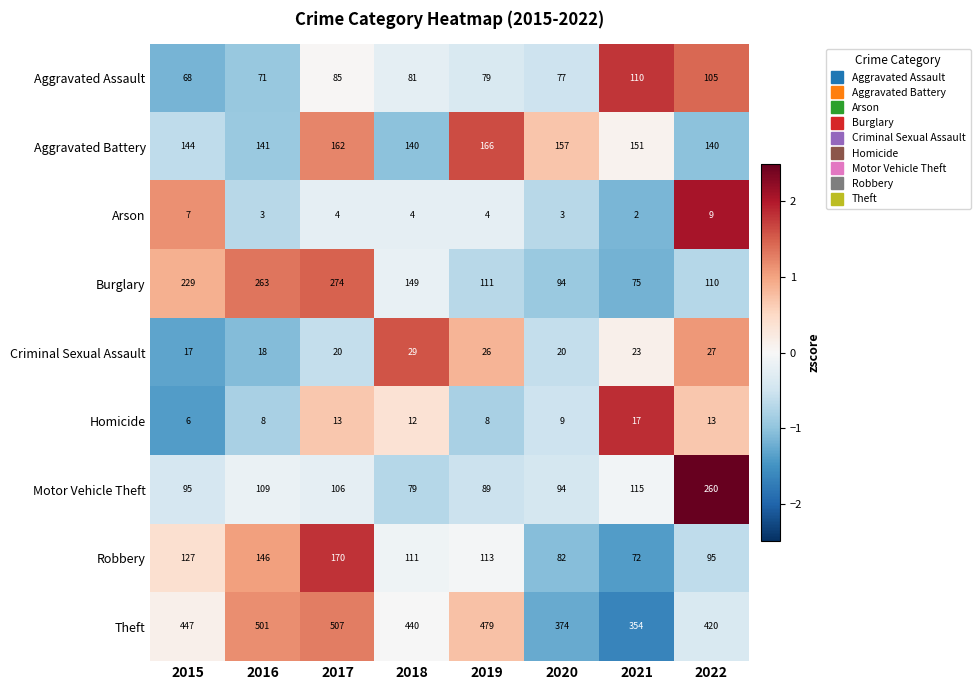

What is the difference between the second highest and minimum values in the Burglary series?

188